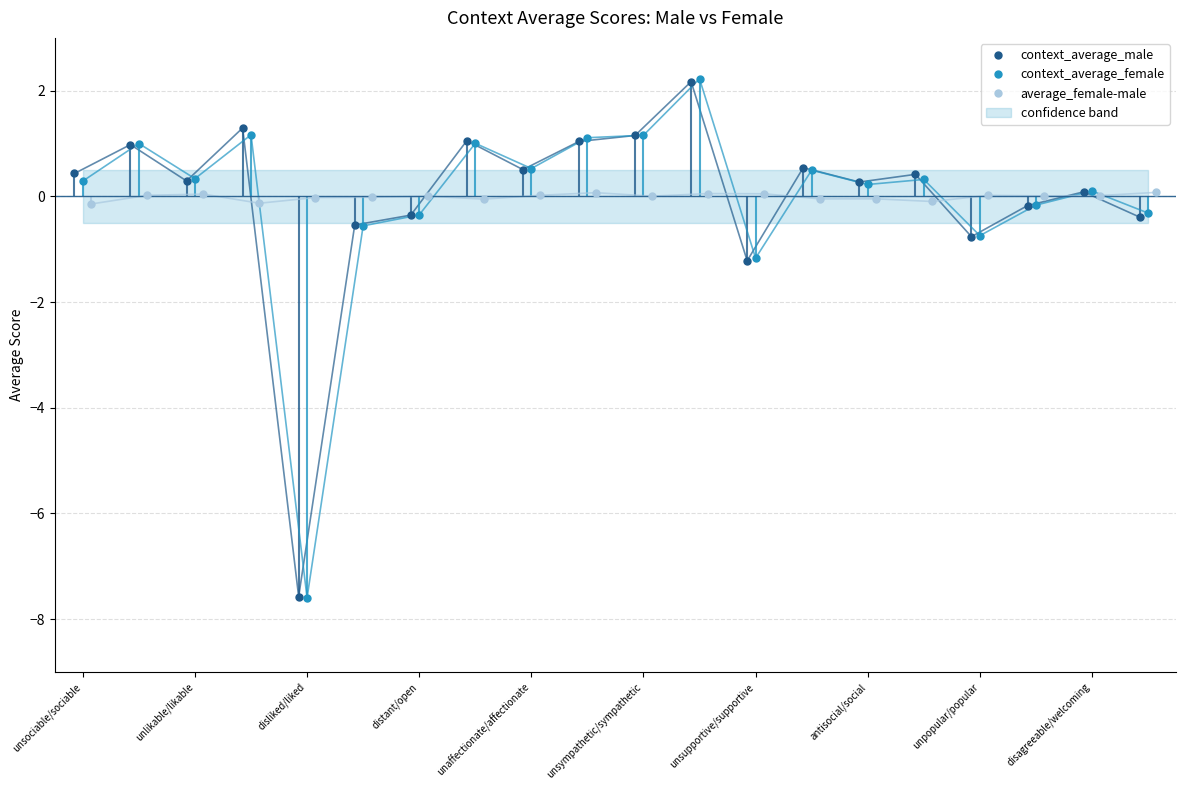

At which category does context_average_female reach its first local valley?

unlikable/likable